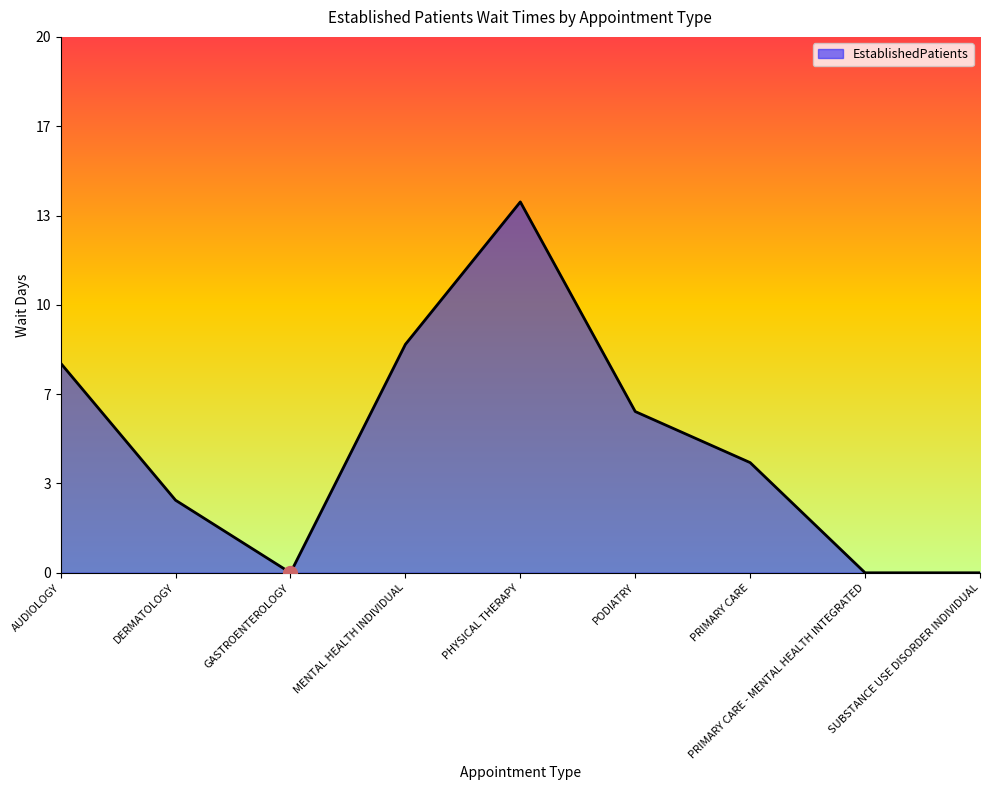

List the labels in order of value, smallest first.

GASTROENTEROLOGY, PRIMARY CARE - MENTAL HEALTH INTEGRATED, SUBSTANCE USE DISORDER INDIVIDUAL, DERMATOLOGY, PRIMARY CARE, PODIATRY, AUDIOLOGY, MENTAL HEALTH INDIVIDUAL, PHYSICAL THERAPY